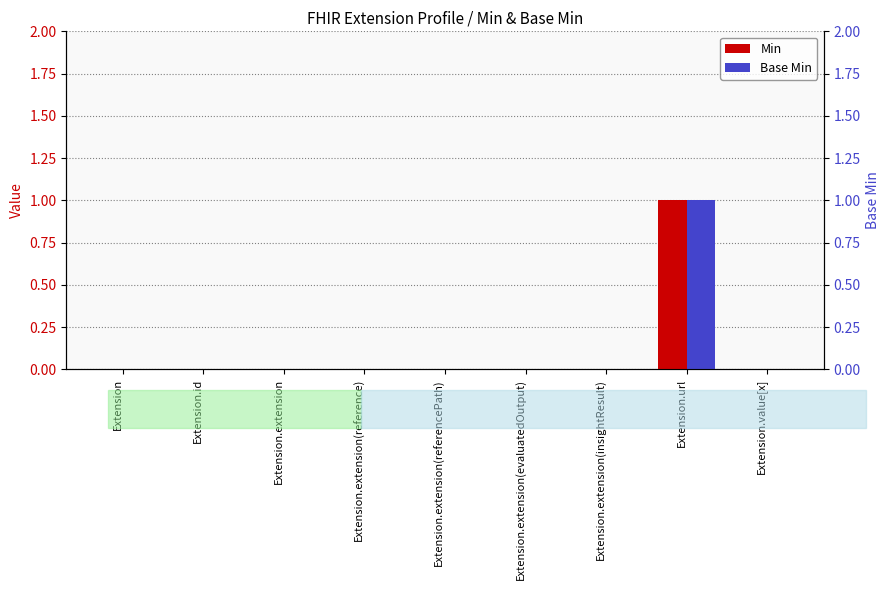

What is the maximum value shown in the chart?

1